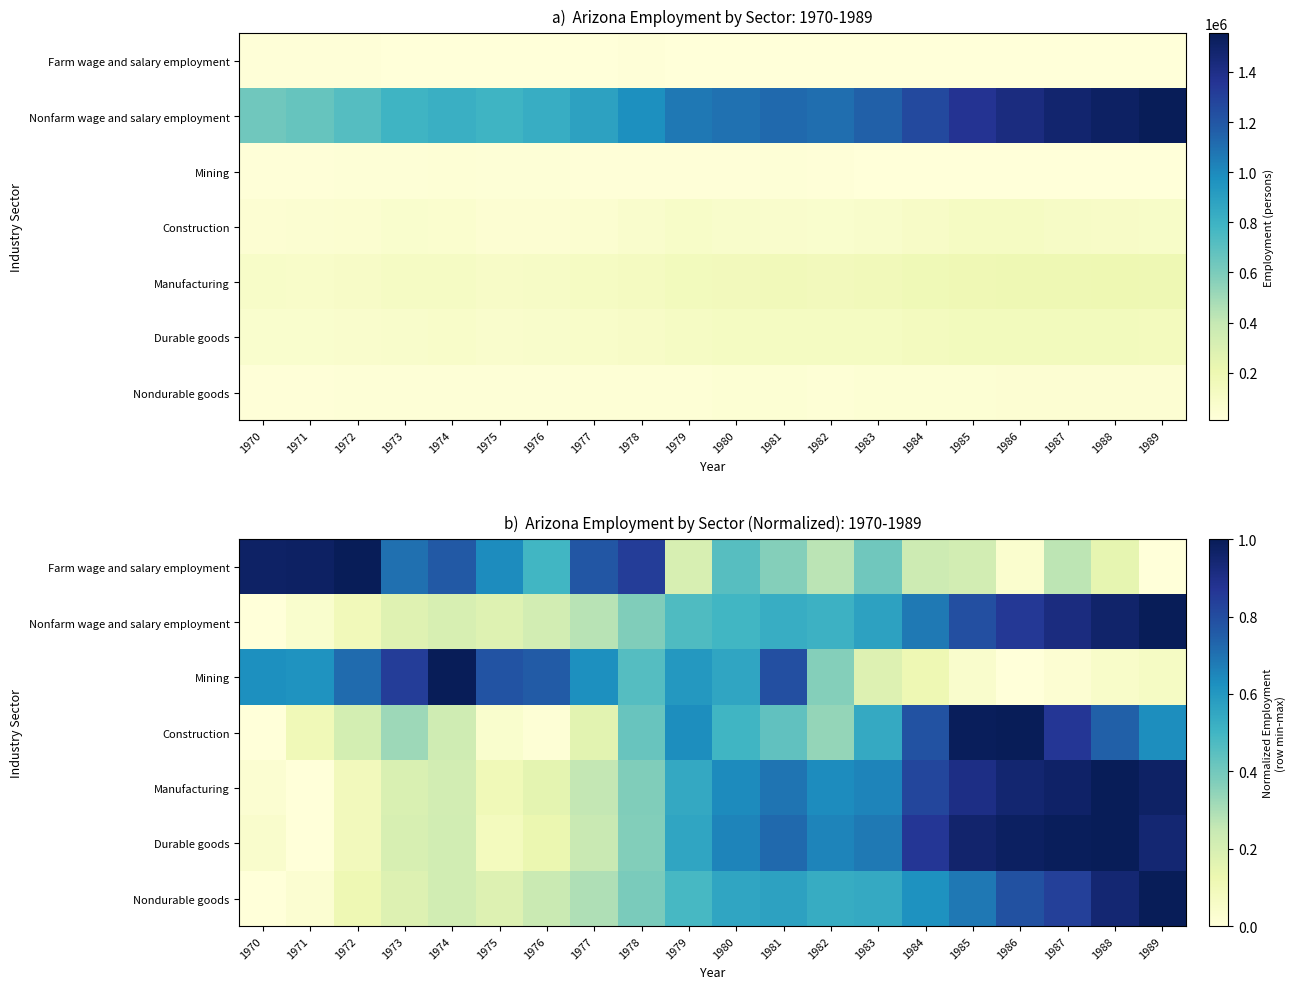

What is the sum of all Durable goods values?

10.4